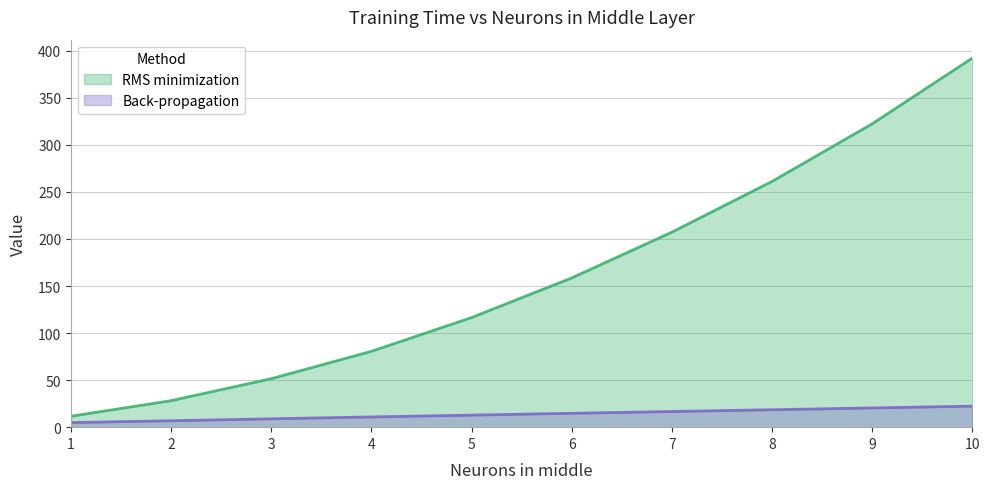

What is the value of the Back-propagation point at the 10th from the left?

22.3